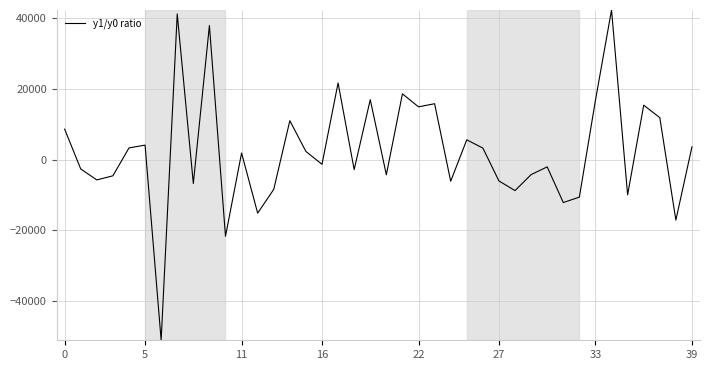

What is the minimum value shown in the chart?

-51177.3